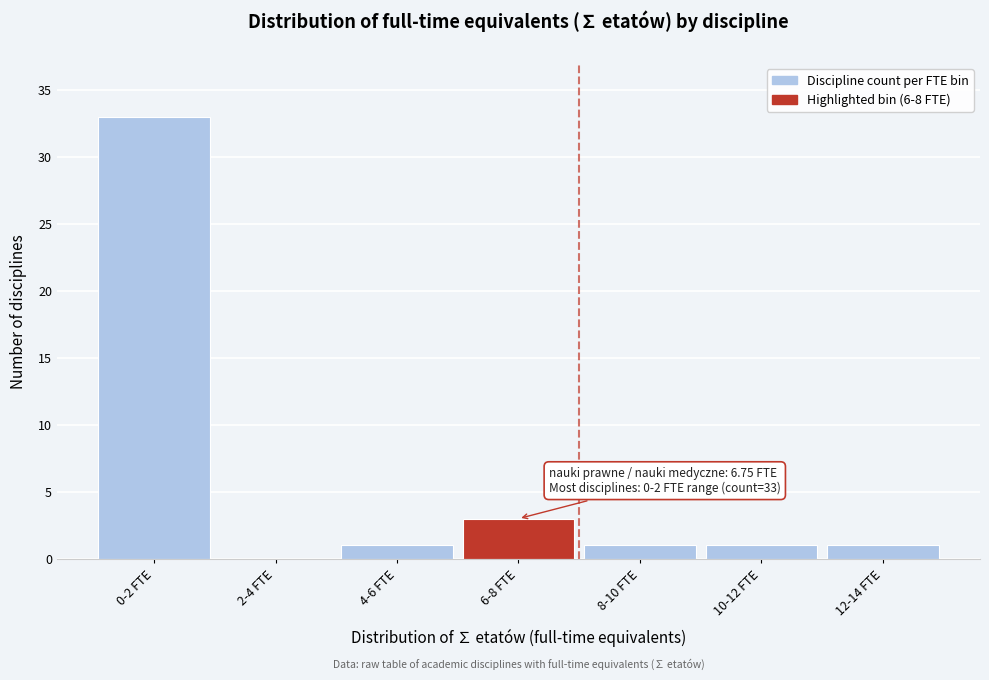

Reading left to right, what are all the values shown in this chart?

0-2 FTE=33	2-4 FTE=0	4-6 FTE=1	6-8 FTE=3	8-10 FTE=1	10-12 FTE=1	12-14 FTE=1